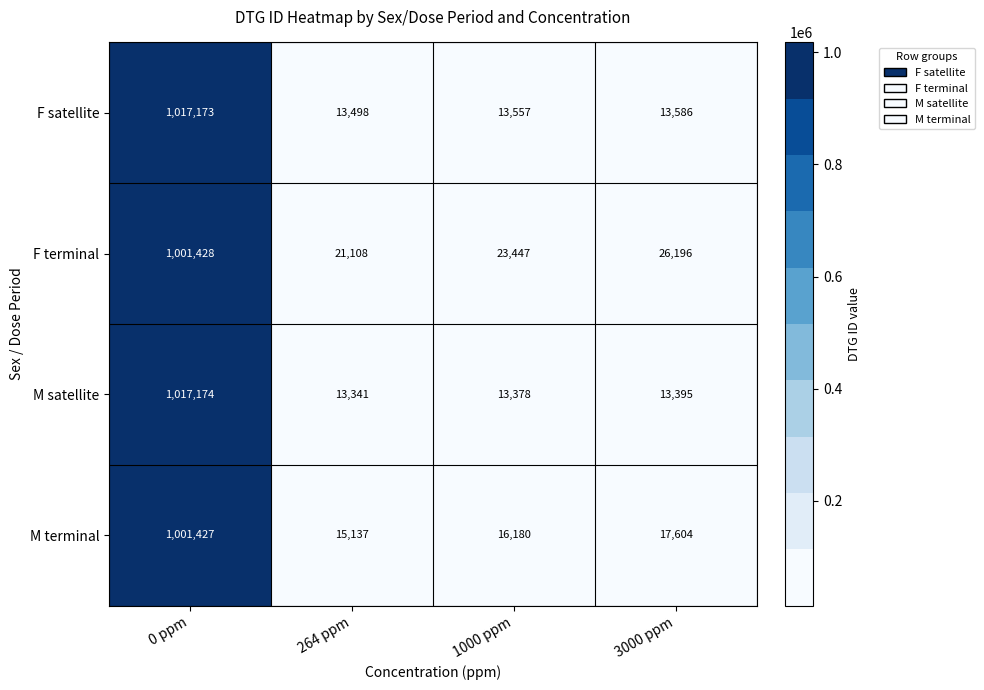

The value of F terminal at 0 ppm is 1001428. True or false?

True